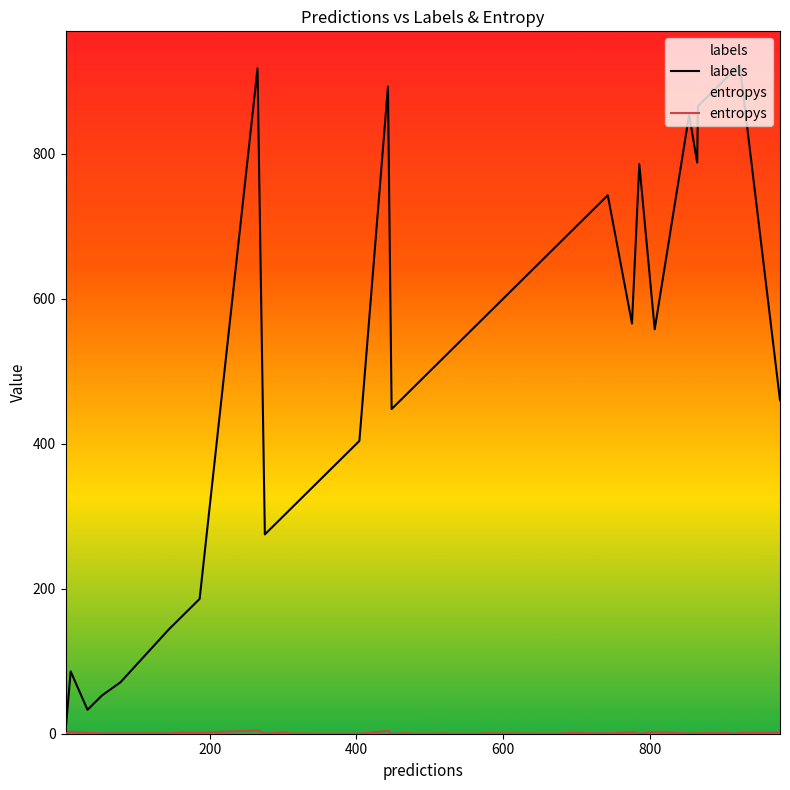

How many series are shown in this chart?

2